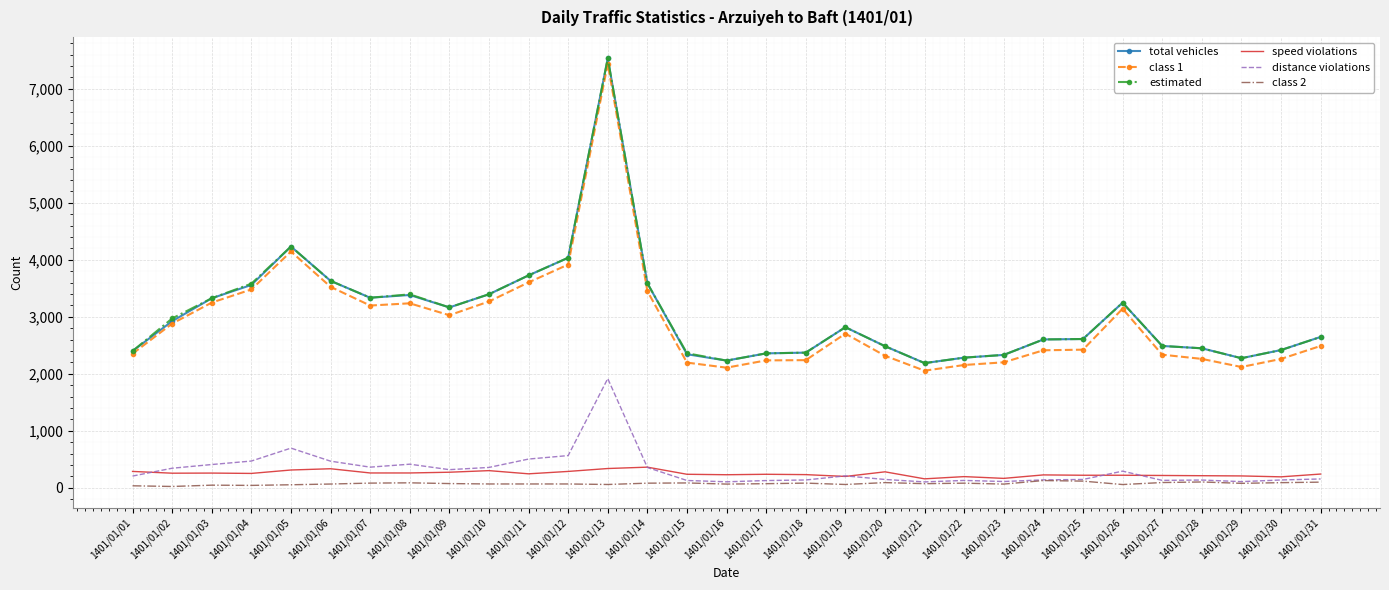

True or false: estimated and distance violations intersect in this chart.

False